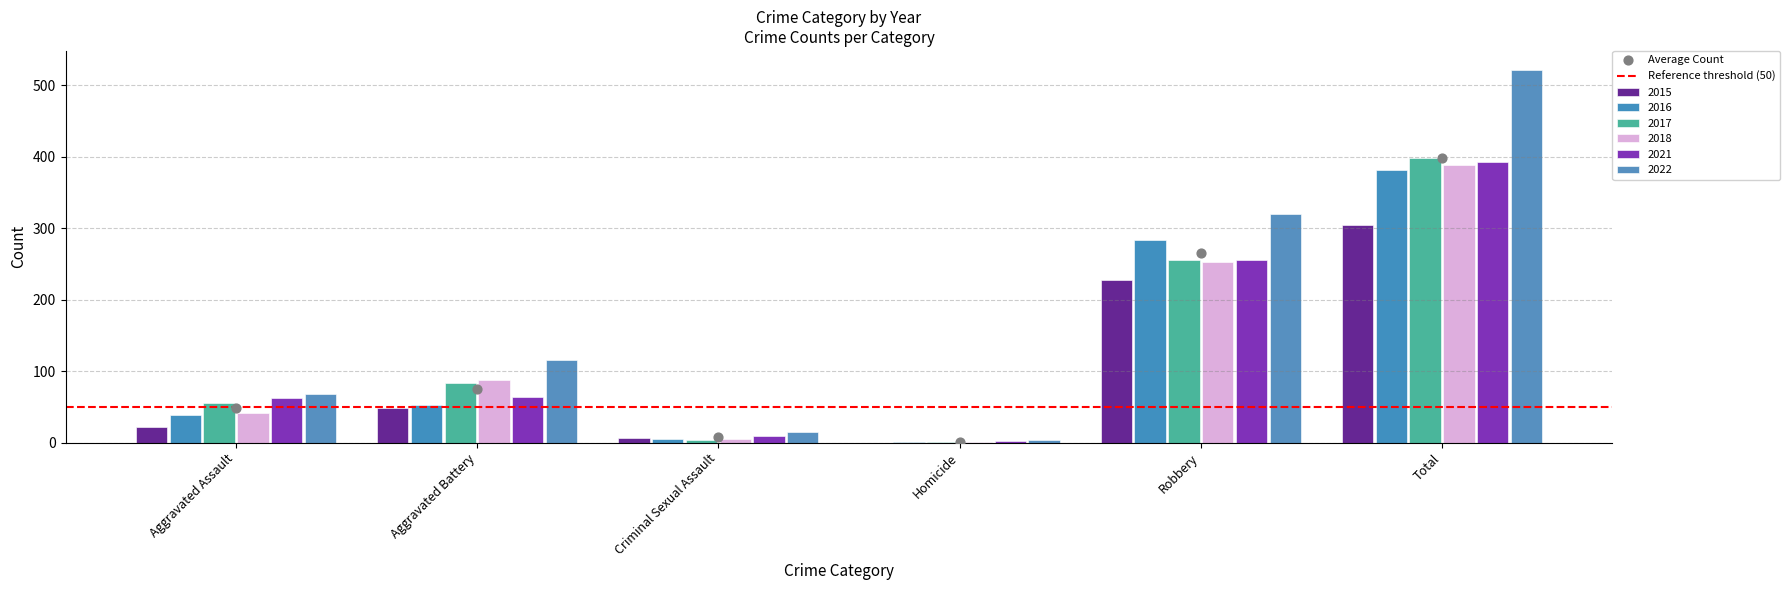

Which series has the largest total across all categories?

2022